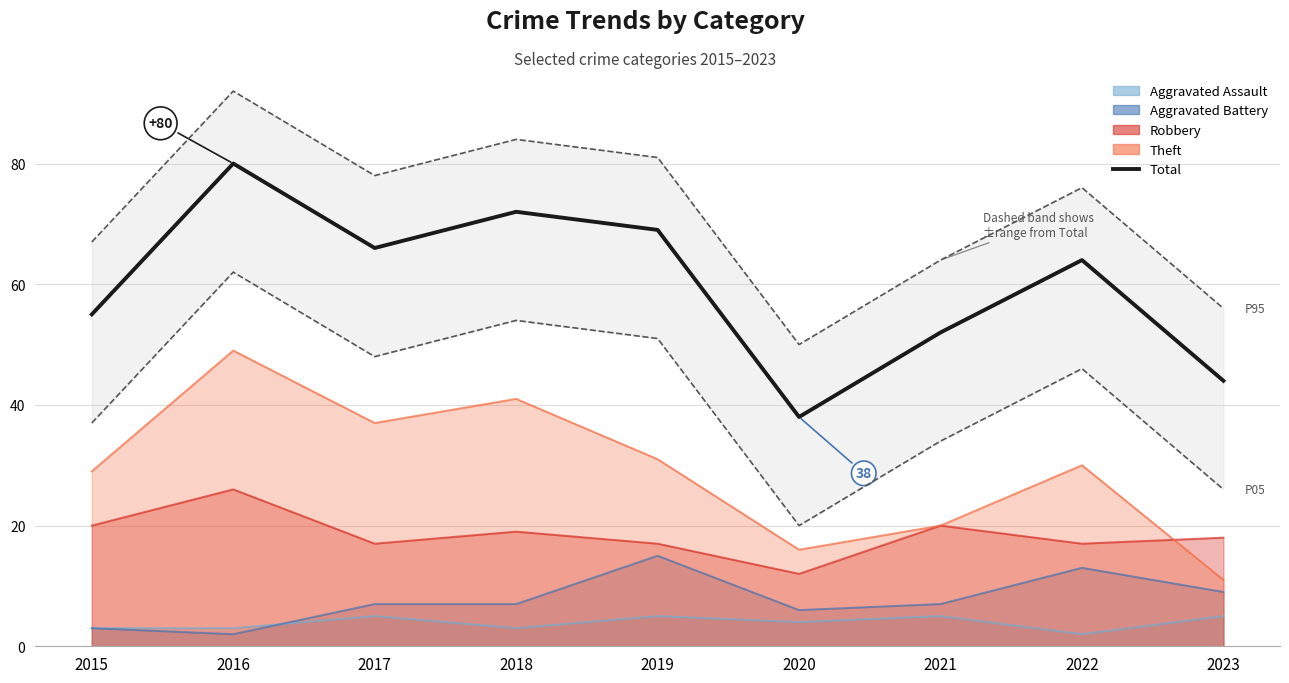

List the labels in order of P95 envelope value, smallest first.

2020, 2023, 2021, 2015, 2022, 2017, 2019, 2018, 2016